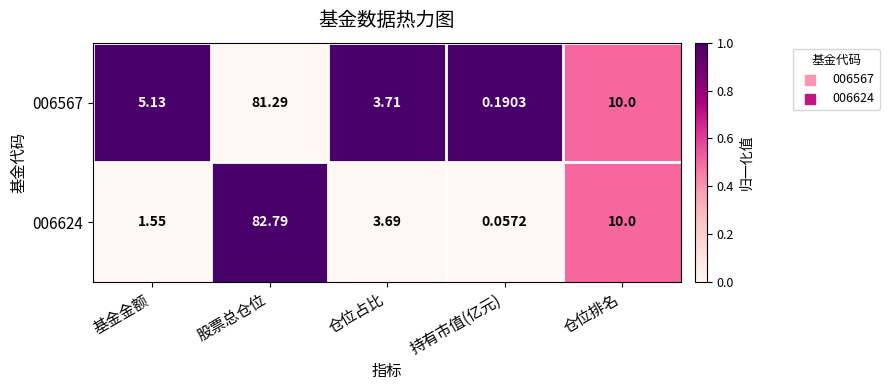

Rank the series by their average value, from highest to lowest.

006567, 006624